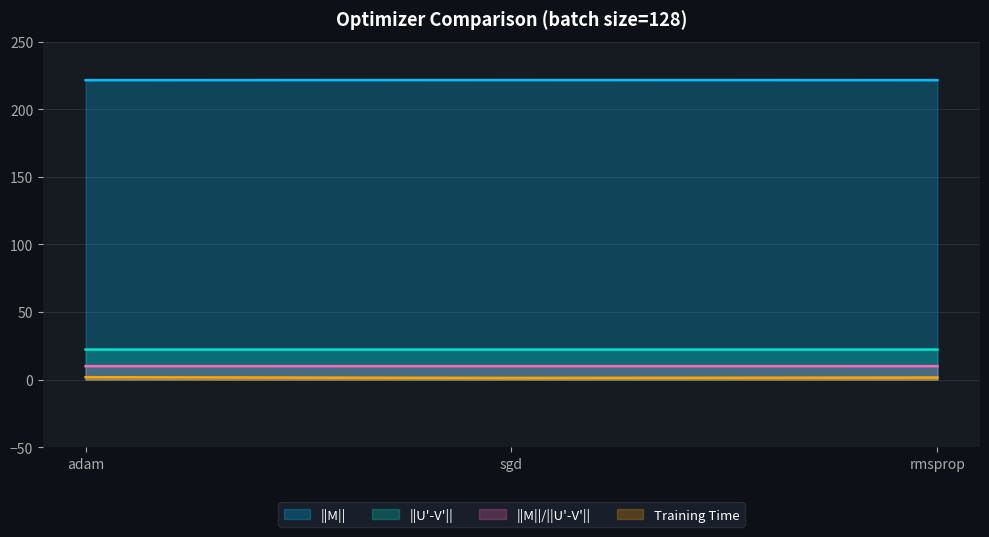

How many series are shown in this chart?

4